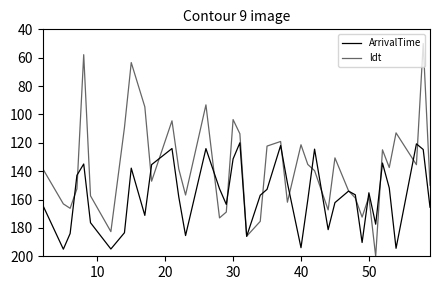

How many intersections are there between ArrivalTime and ldt?

18